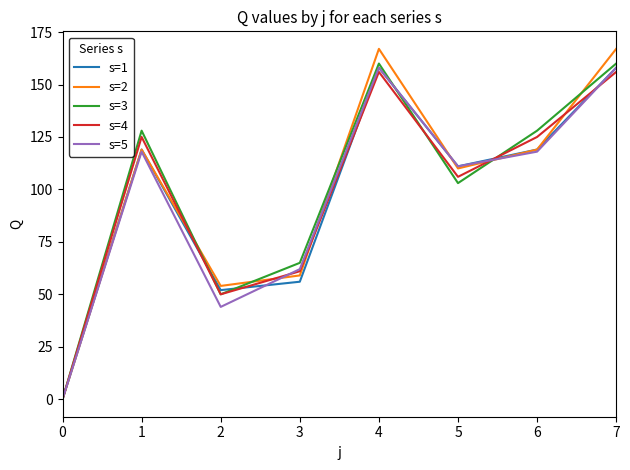

What are all the series names shown in the legend?

s=1, s=2, s=3, s=4, s=5